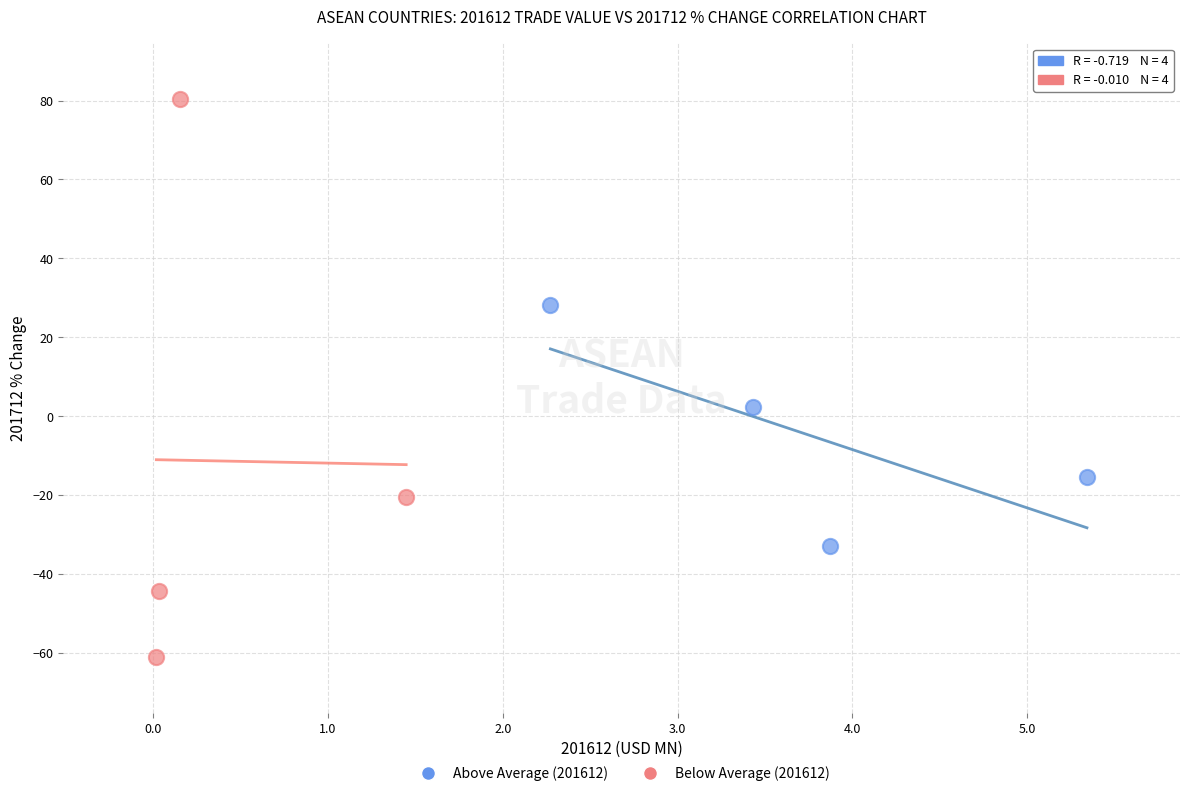

Which series contains the lowest Y value?

Below Average (201612)